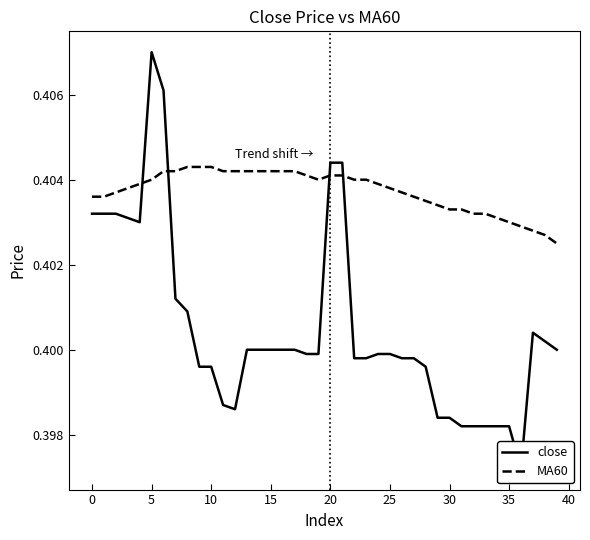

How many times do close and MA60 cross each other?

4